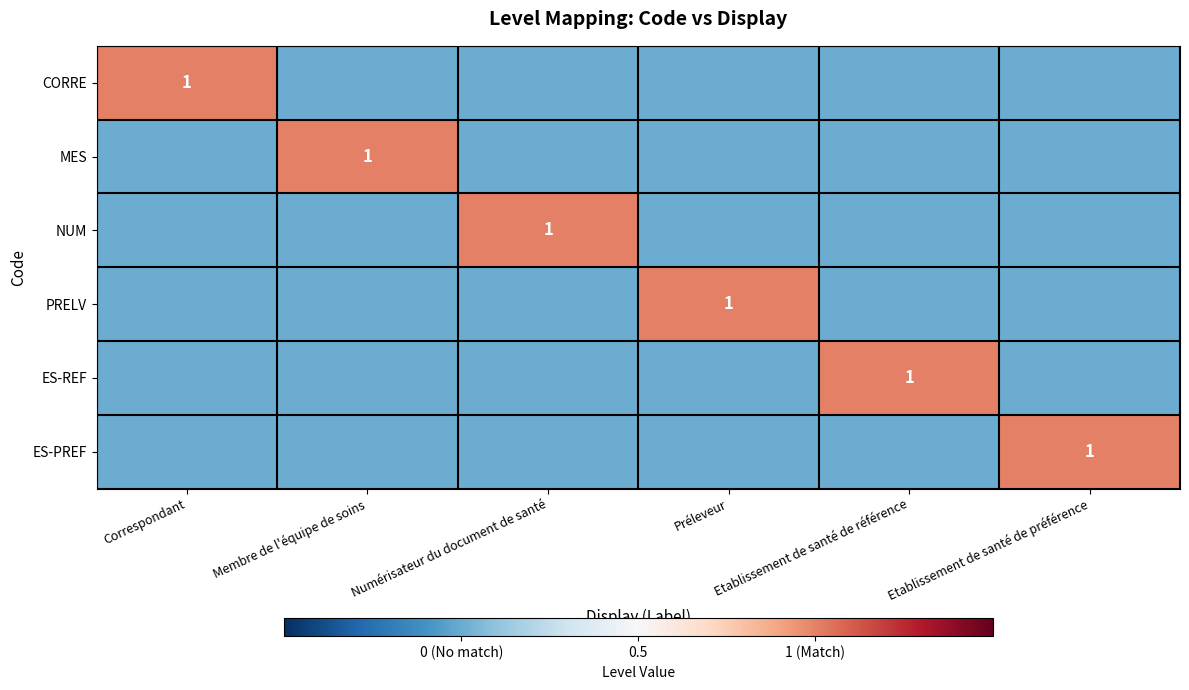

What is the total value across all series at Etablissement de santé de préférence?

1